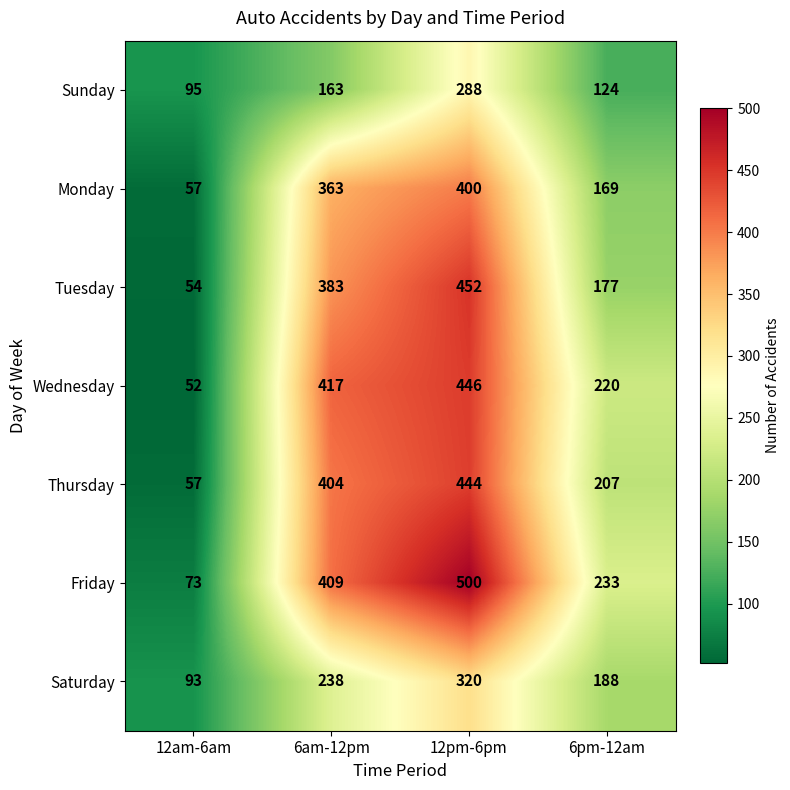

Reading left to right, extract all data points from this chart.

Sunday: 12am-6am=95	6am-12pm=163	12pm-6pm=288	6pm-12am=124
Monday: 12am-6am=57	6am-12pm=363	12pm-6pm=400	6pm-12am=169
Tuesday: 12am-6am=54	6am-12pm=383	12pm-6pm=452	6pm-12am=177
Wednesday: 12am-6am=52	6am-12pm=417	12pm-6pm=446	6pm-12am=220
Thursday: 12am-6am=57	6am-12pm=404	12pm-6pm=444	6pm-12am=207
Friday: 12am-6am=73	6am-12pm=409	12pm-6pm=500	6pm-12am=233
Saturday: 12am-6am=93	6am-12pm=238	12pm-6pm=320	6pm-12am=188